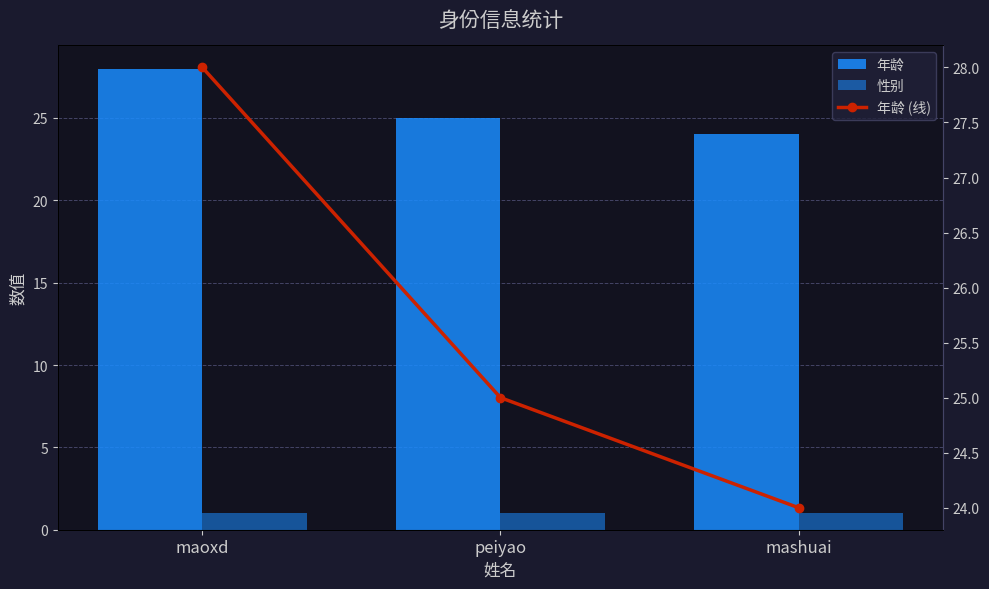

What is the difference between the 年龄 (线) values at peiyao and mashuai?

1